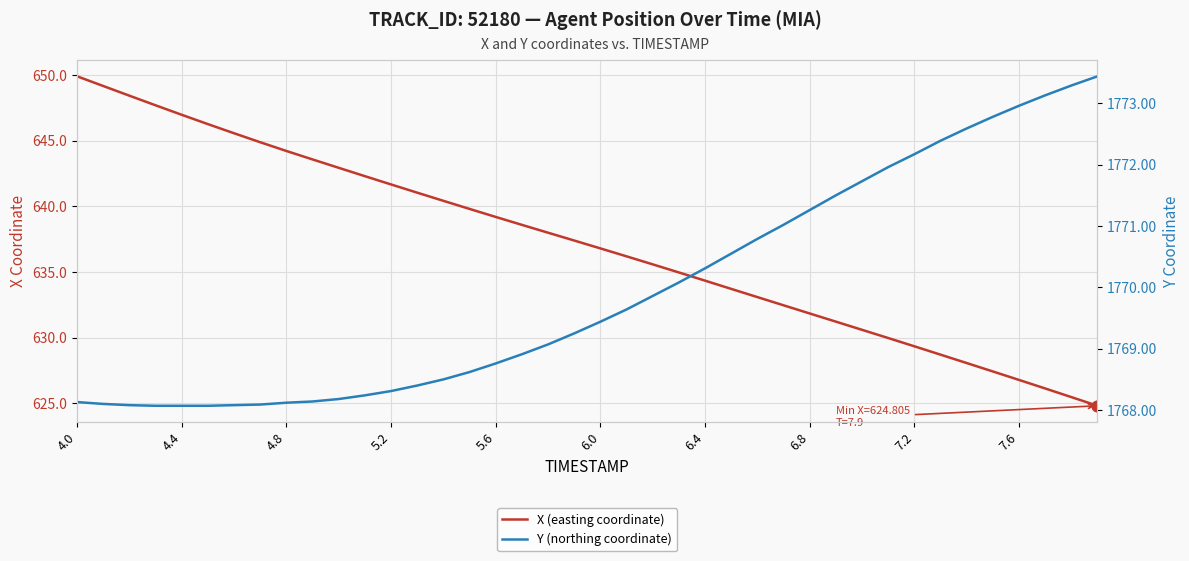

At how many categories does at least one series exceed 942?

40